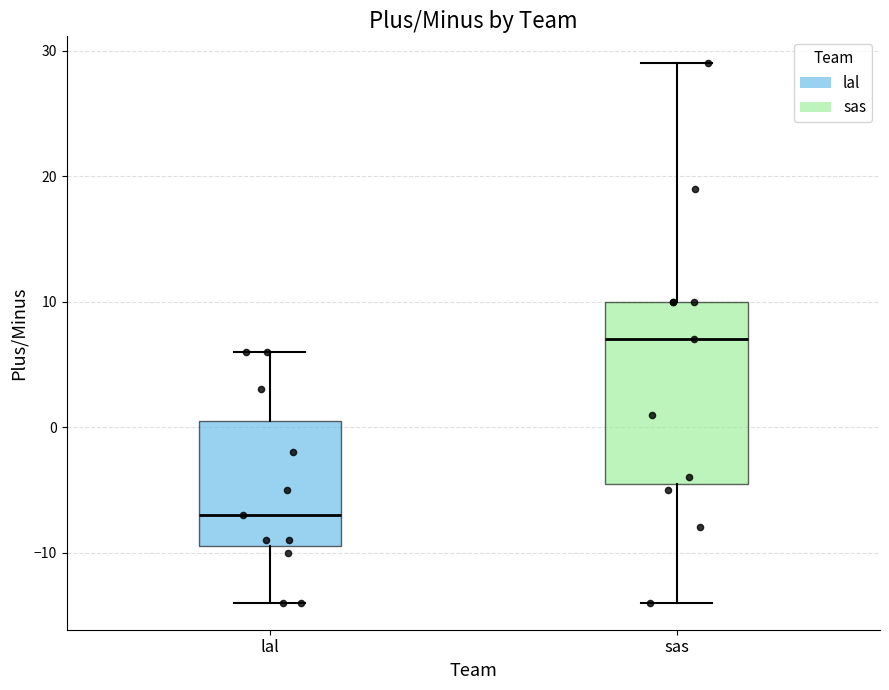

Reading left to right, transcribe this box plot: for each box, give where its median line is, the range the box spans, and where its two whiskers end, as read against the y-axis. The values are not printed on the chart, so give them approximately, as read against the axis.

lal: median -7, box -9 to 1, whiskers -14 to 6
sas: median 7, box -4 to 10, whiskers -14 to 29